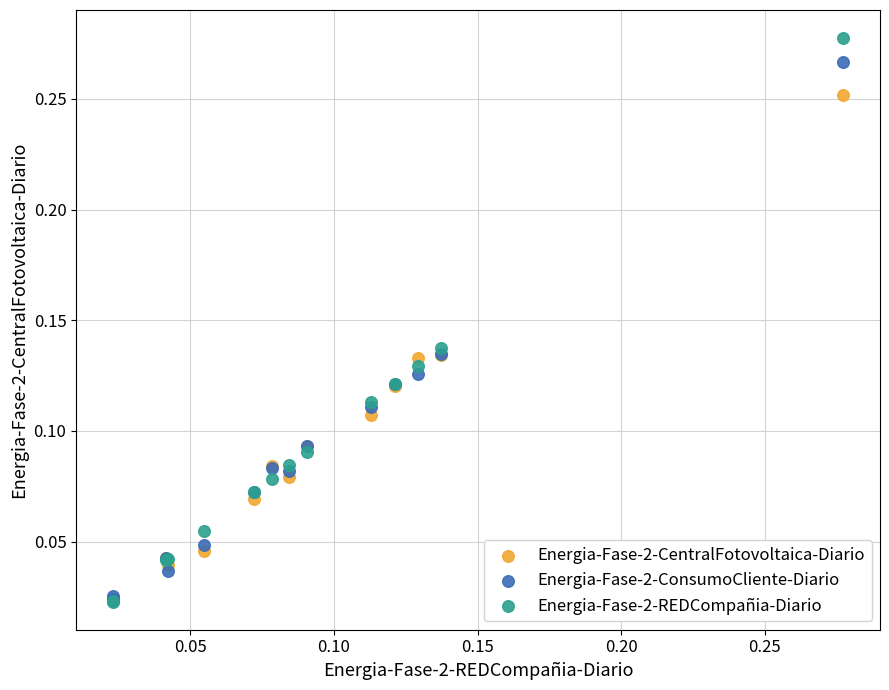

What are all the series names shown in the legend?

Energia-Fase-2-CentralFotovoltaica-Diario, Energia-Fase-2-ConsumoCliente-Diario, Energia-Fase-2-REDCompañia-Diario